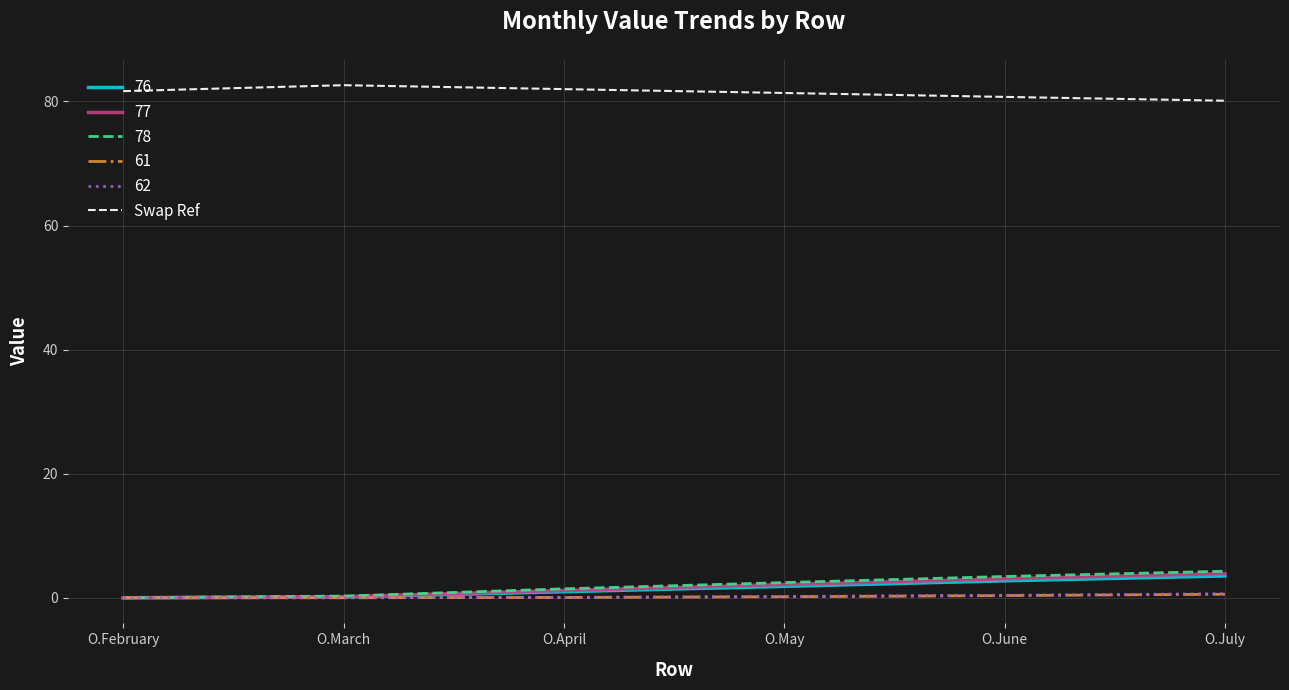

What is the greatest value displayed?

82.6